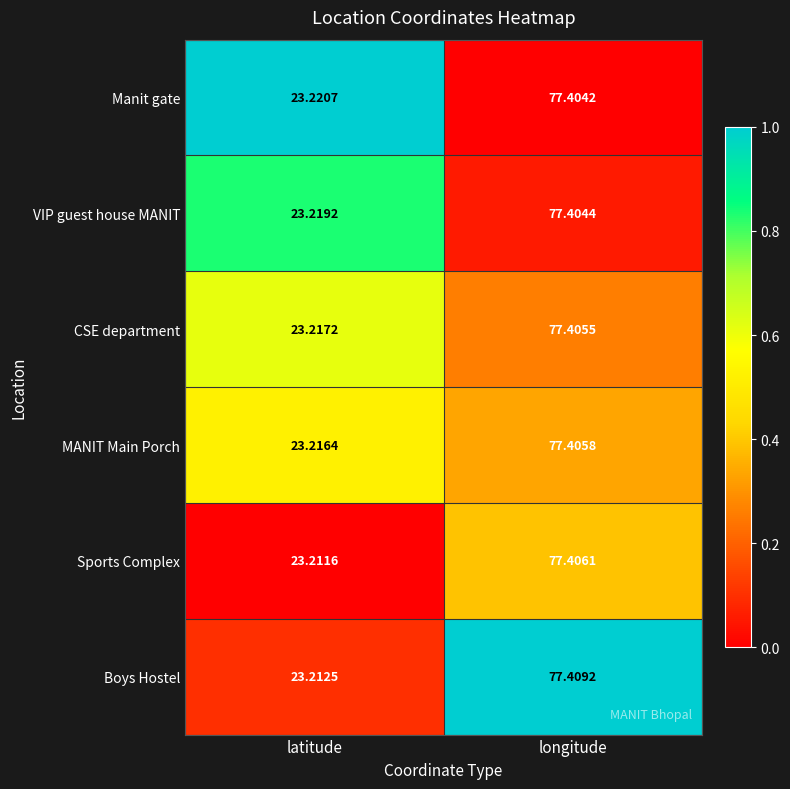

Which series has the largest total across all categories?

Manit gate